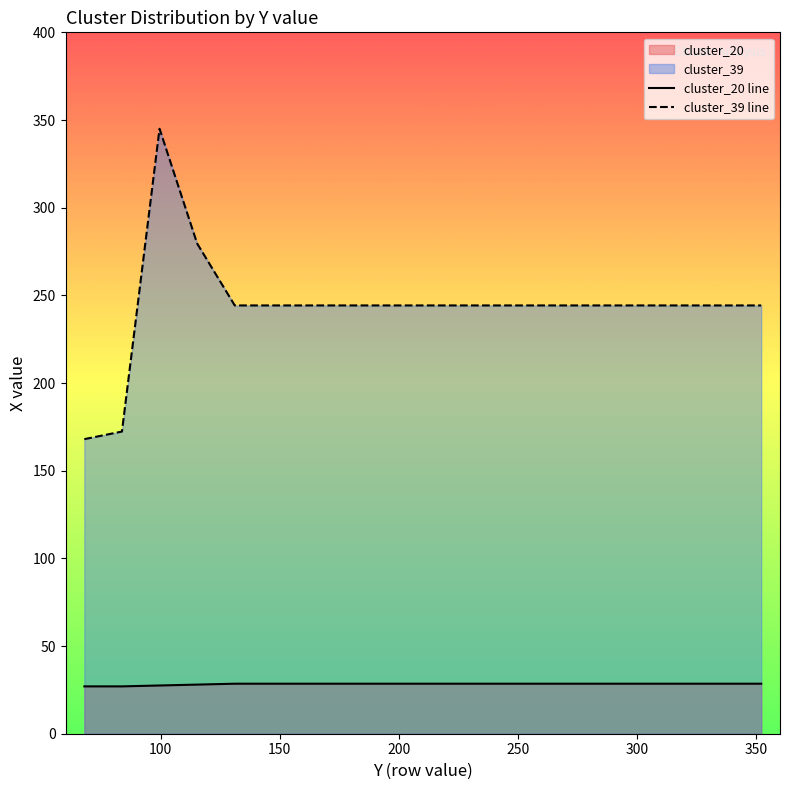

True or false: cluster_20 line and cluster_39 line intersect in this chart.

False